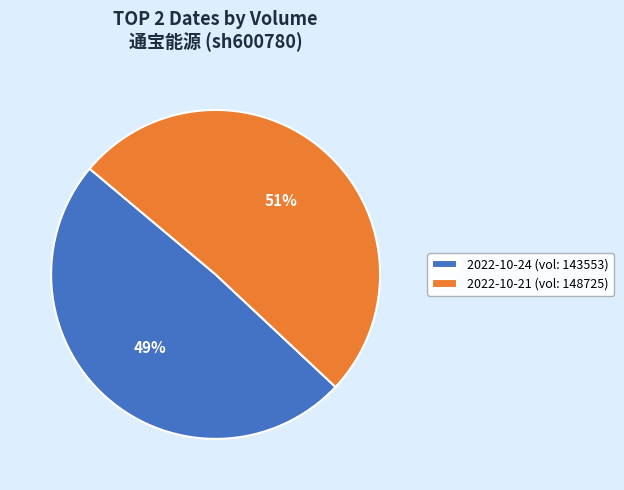

Count the number of slices in the pie.

2